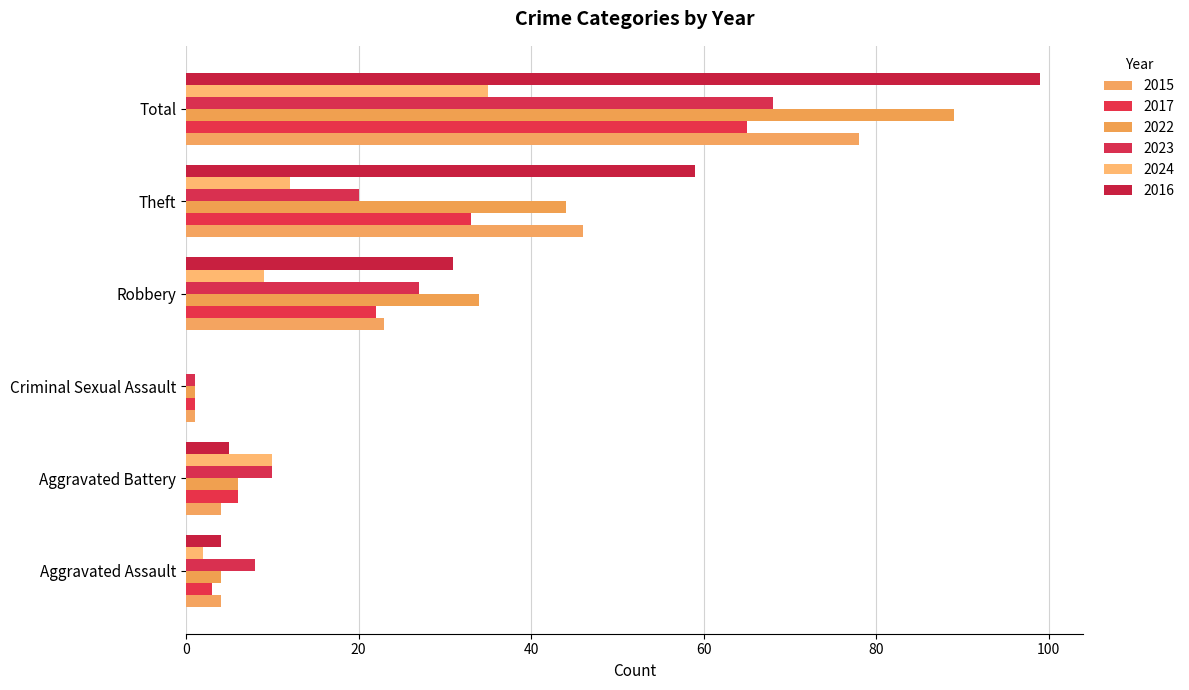

Which category has the lowest value in the 2017 series?

Criminal Sexual Assault